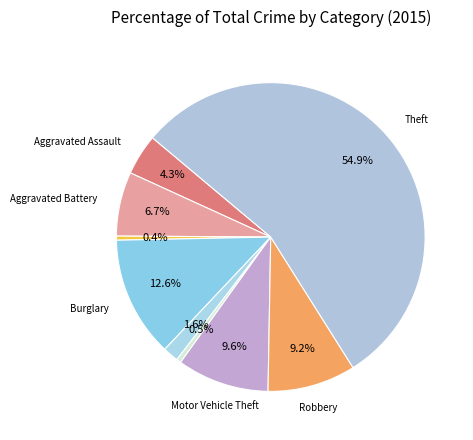

How many slices are in this pie chart?

9